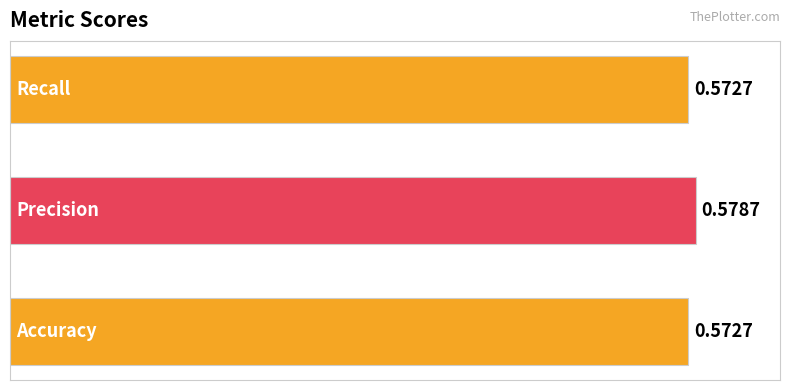

What is the sum of all values?

1.7